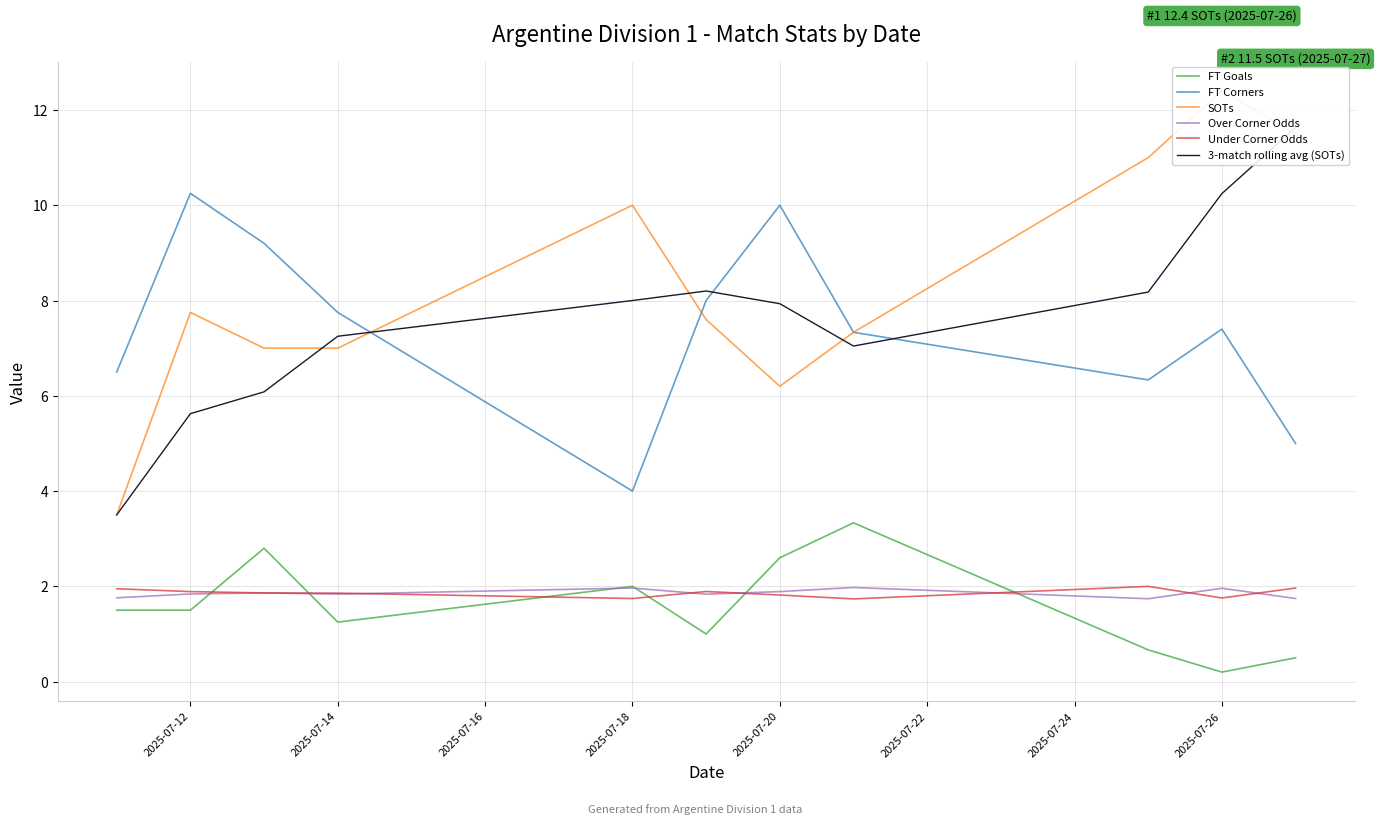

True or false: FT Corners and Under Corner Odds intersect in this chart.

False